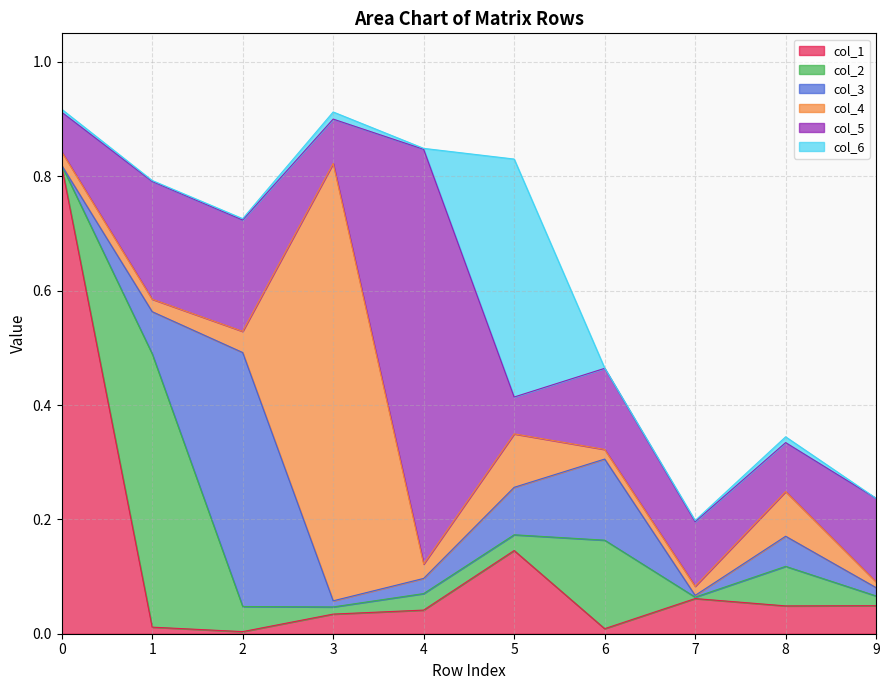

Where is the first local maximum for col_6?

3